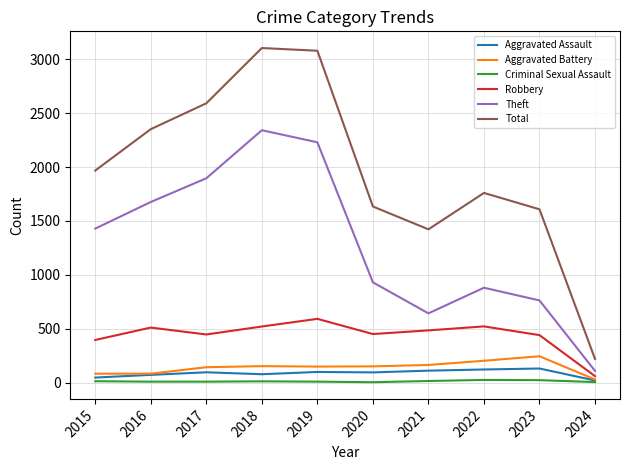

True or false: Theft and Aggravated Battery intersect in this chart.

False